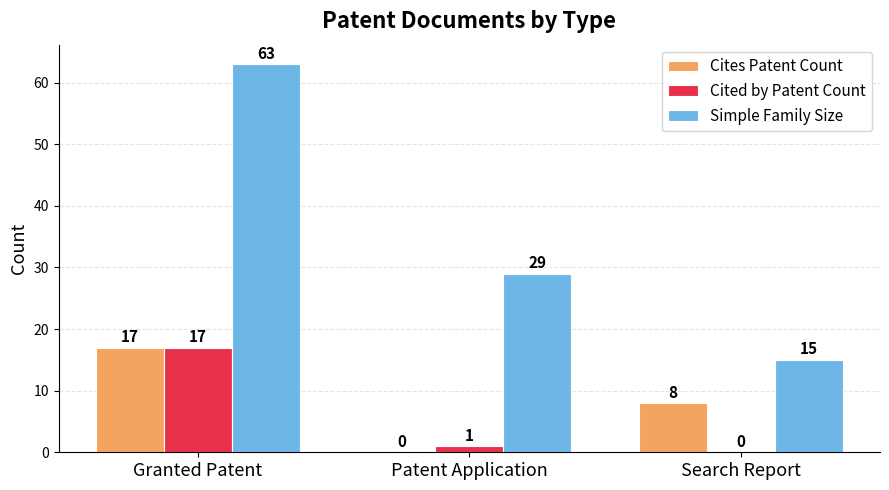

At which category does the chart reach its peak across all series?

Granted Patent